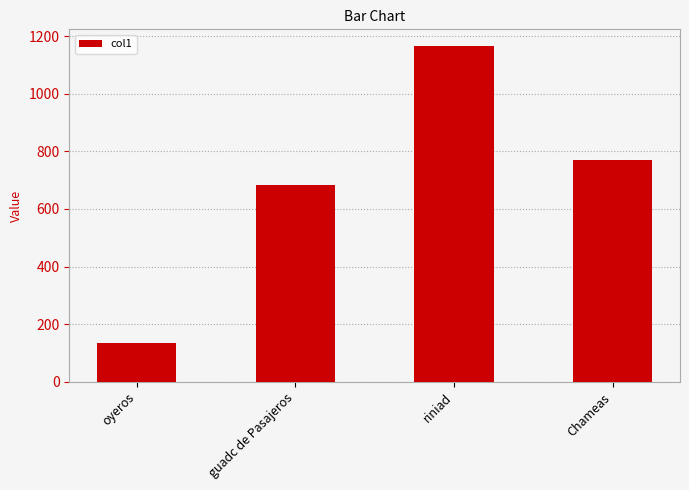

What is the value of the 4th bar from the left?

769.8